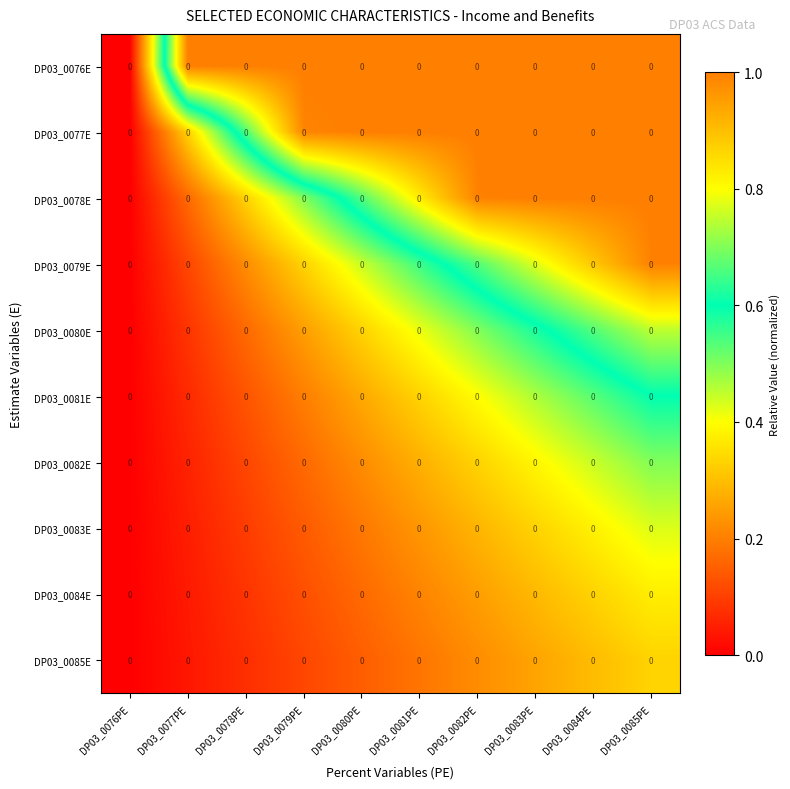

Is the value of DP03_0085E at DP03_0082PE greater than the value of DP03_0081E at DP03_0076PE?

Yes